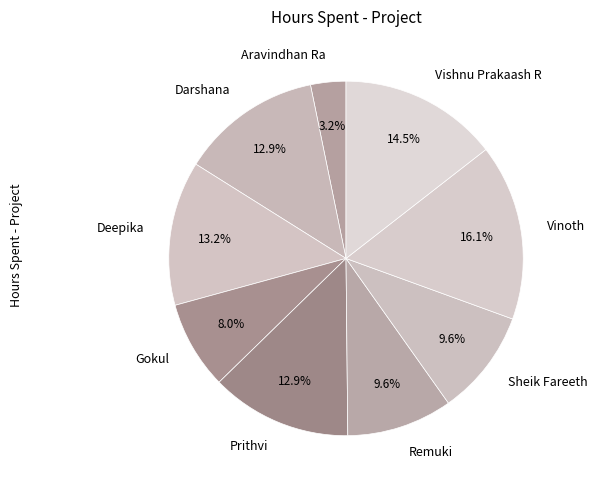

To the nearest percent, what is the average slice percentage?

11%